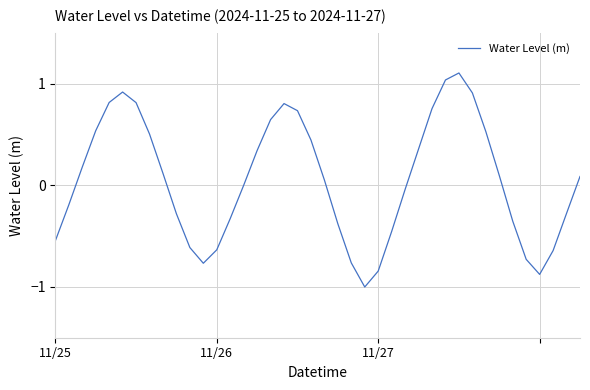

What is the greatest value displayed?

1.1